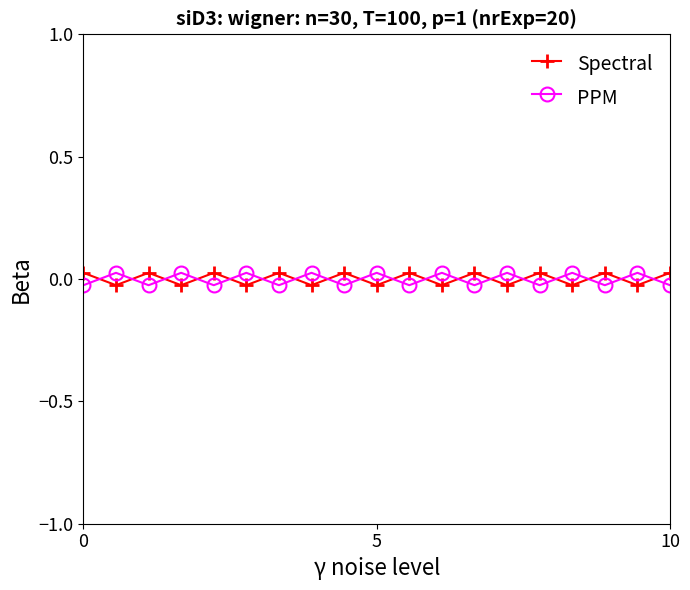

True or false: PPM has more than 2 points higher than both neighbors.

True